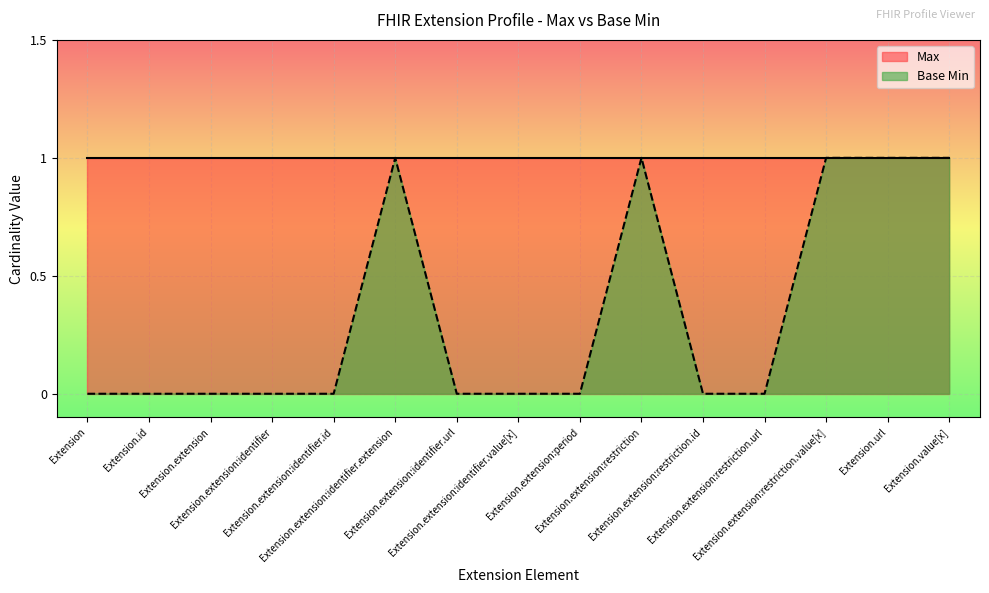

True or false: the data has more than 2 interior local peaks.

False